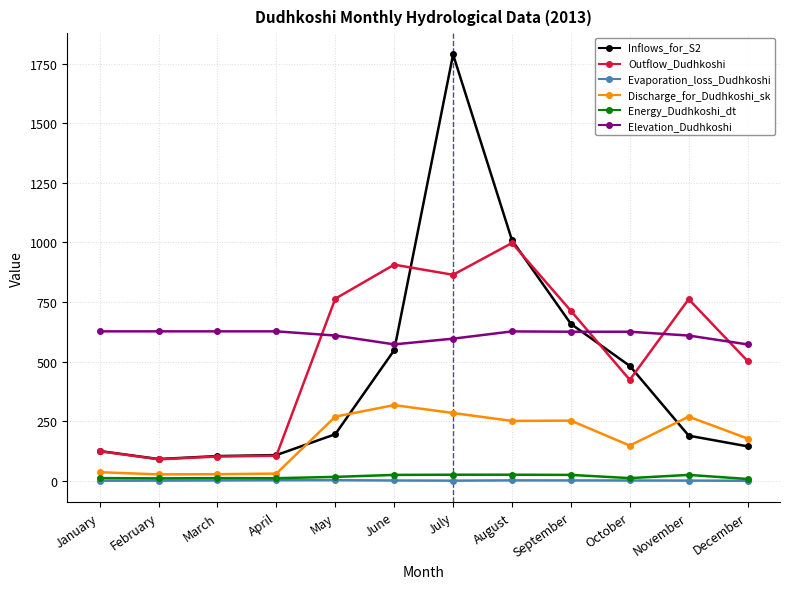

In Outflow_Dudhkoshi, how many points are lower than both neighbors (excluding endpoints)?

3